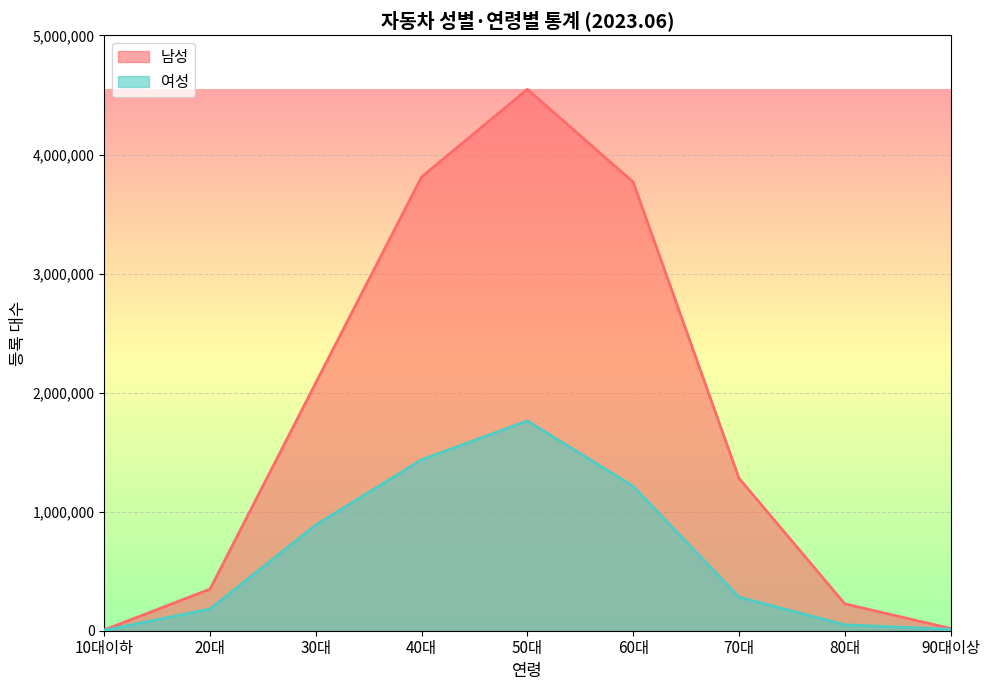

Reading left to right, list all the values displayed in this chart.

남성: 10대이하=6922	20대=349776	30대=2082863	40대=3812147	50대=4547265	60대=3768605	70대=1281444	80대=226207	90대이상=19135
여성: 10대이하=3465	20대=182717	30대=888783	40대=1436487	50대=1762533	60대=1213651	70대=282291	80대=49866	90대이상=11967